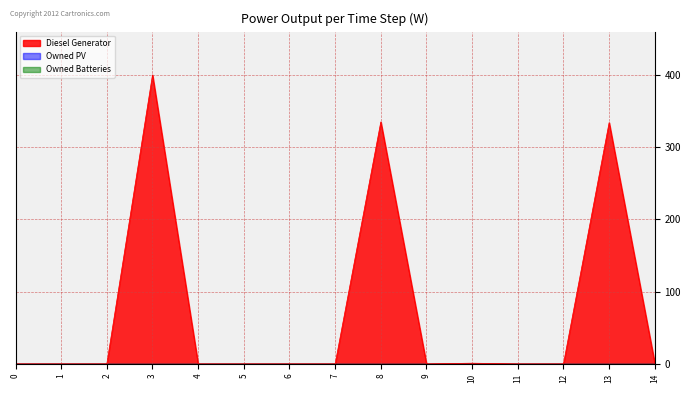

True or false: Owned Batteries and Owned PV intersect in this chart.

False